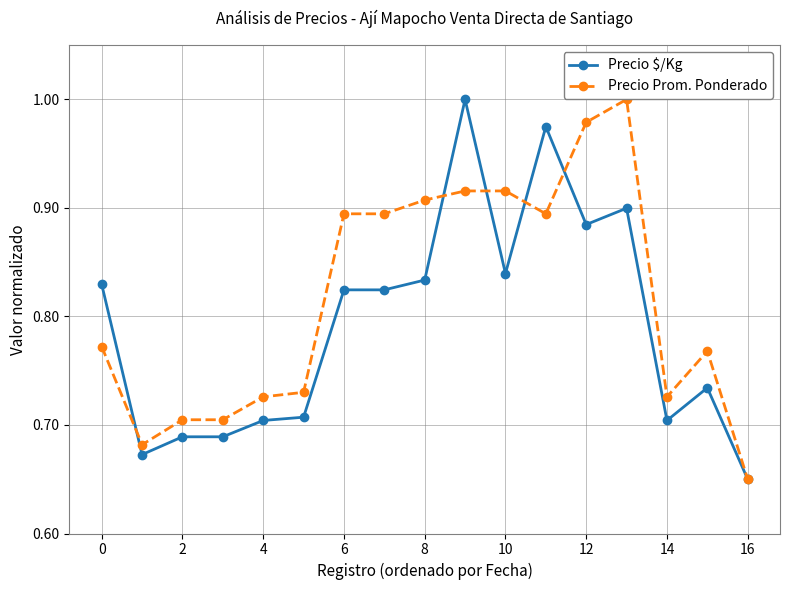

What is the sum of all Precio $/Kg values?

13.5